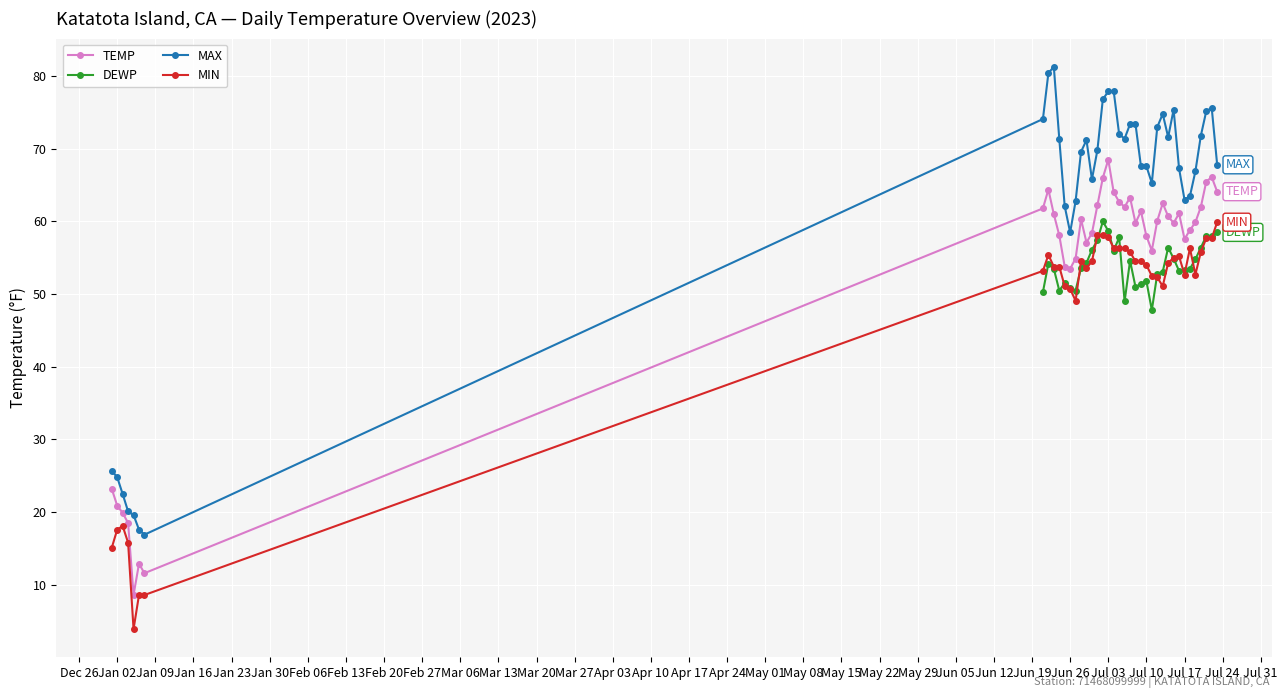

What is the value of the MIN point at the 11th from the left?

53.8